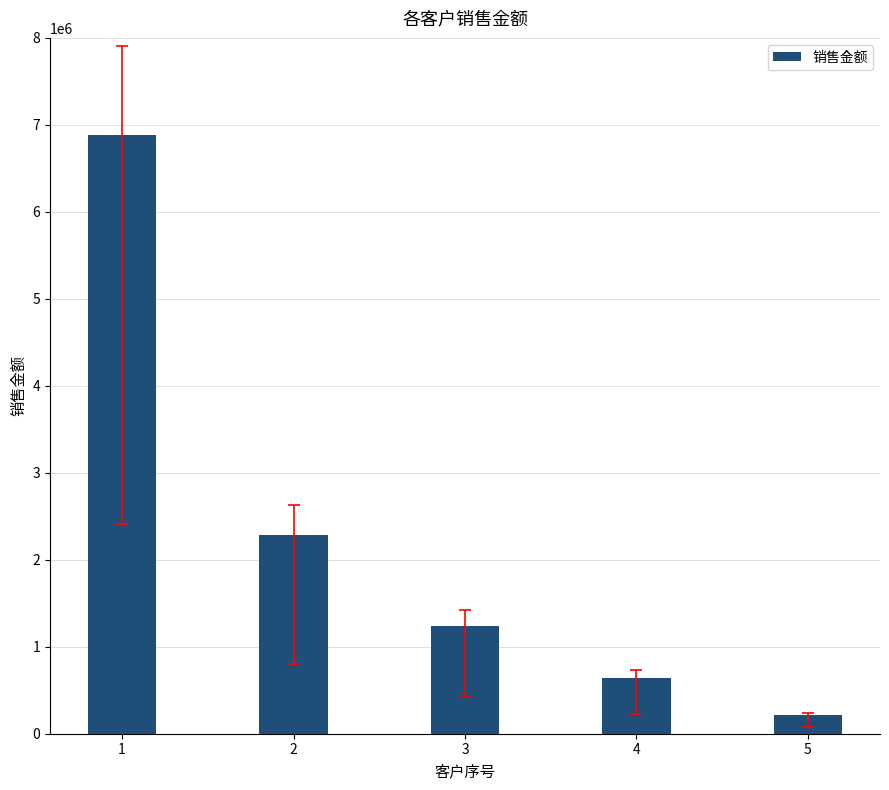

At which label does the data first exceed 1241711?

1